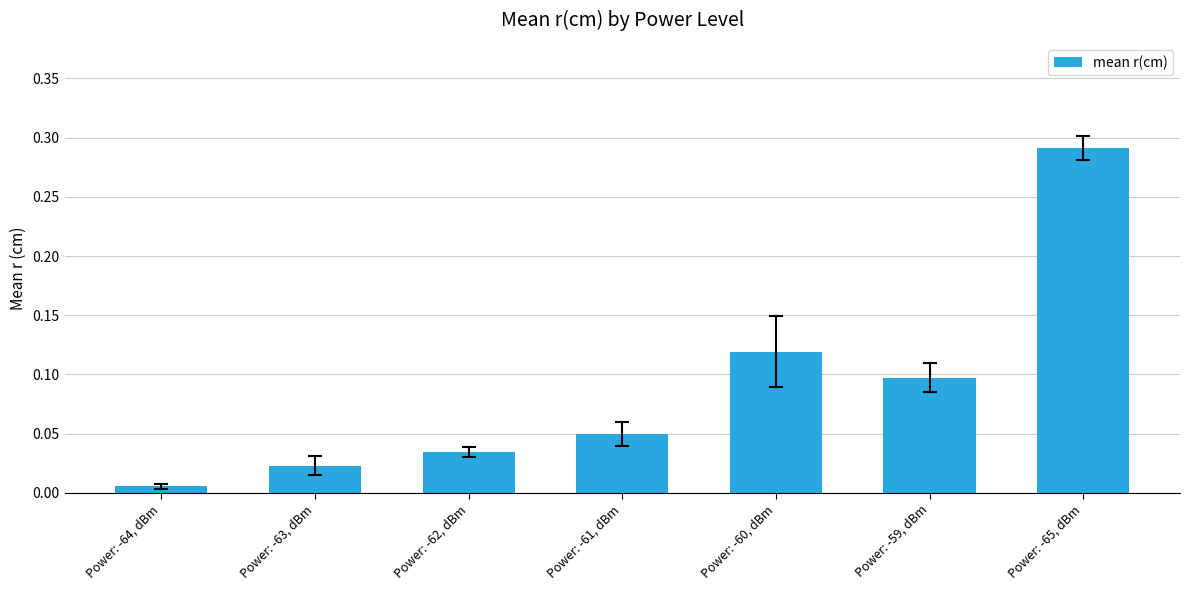

List the labels in order of value, largest first.

Power: -65, dBm, Power: -60, dBm, Power: -59, dBm, Power: -61, dBm, Power: -62, dBm, Power: -63, dBm, Power: -64, dBm